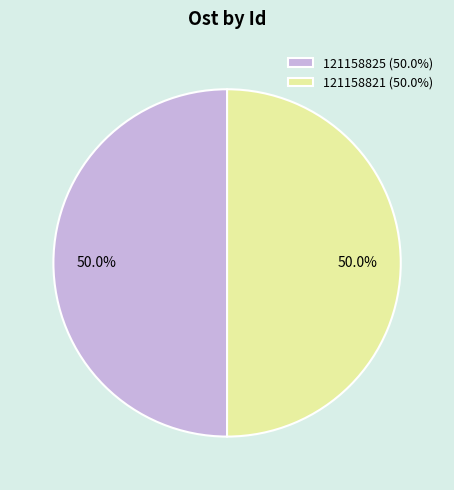

How many slices are in this pie chart?

2